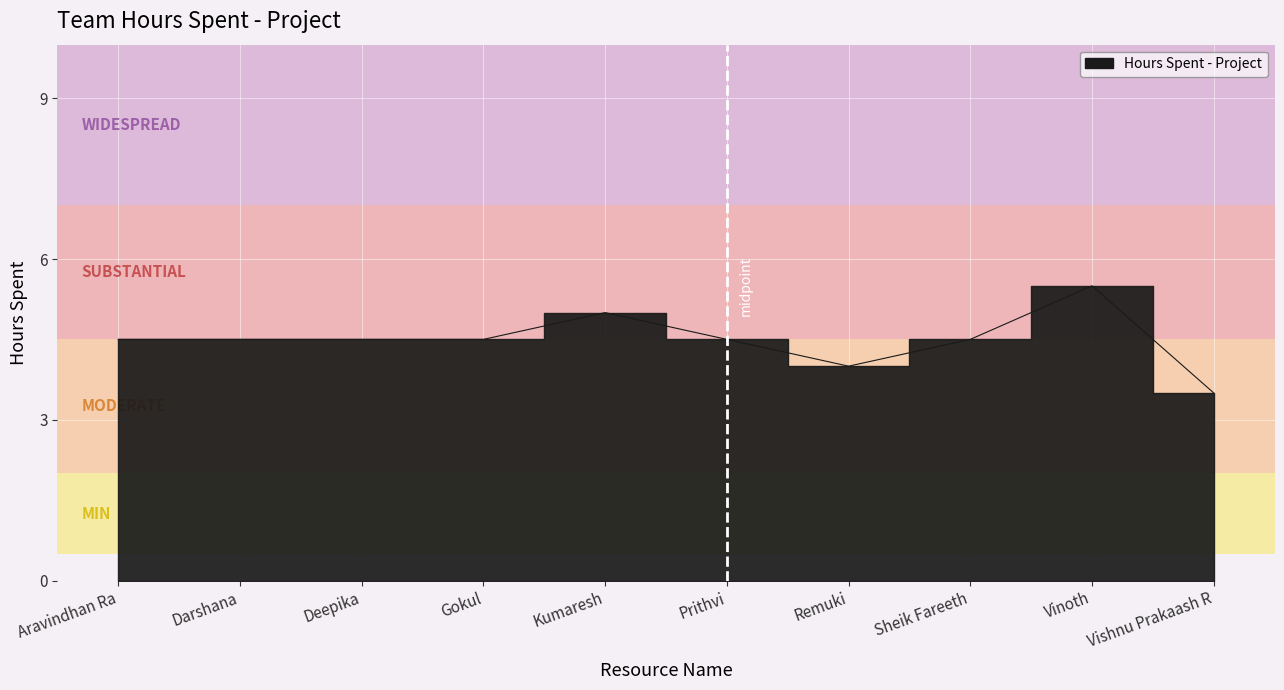

What is the difference between the maximum and minimum values?

2.0